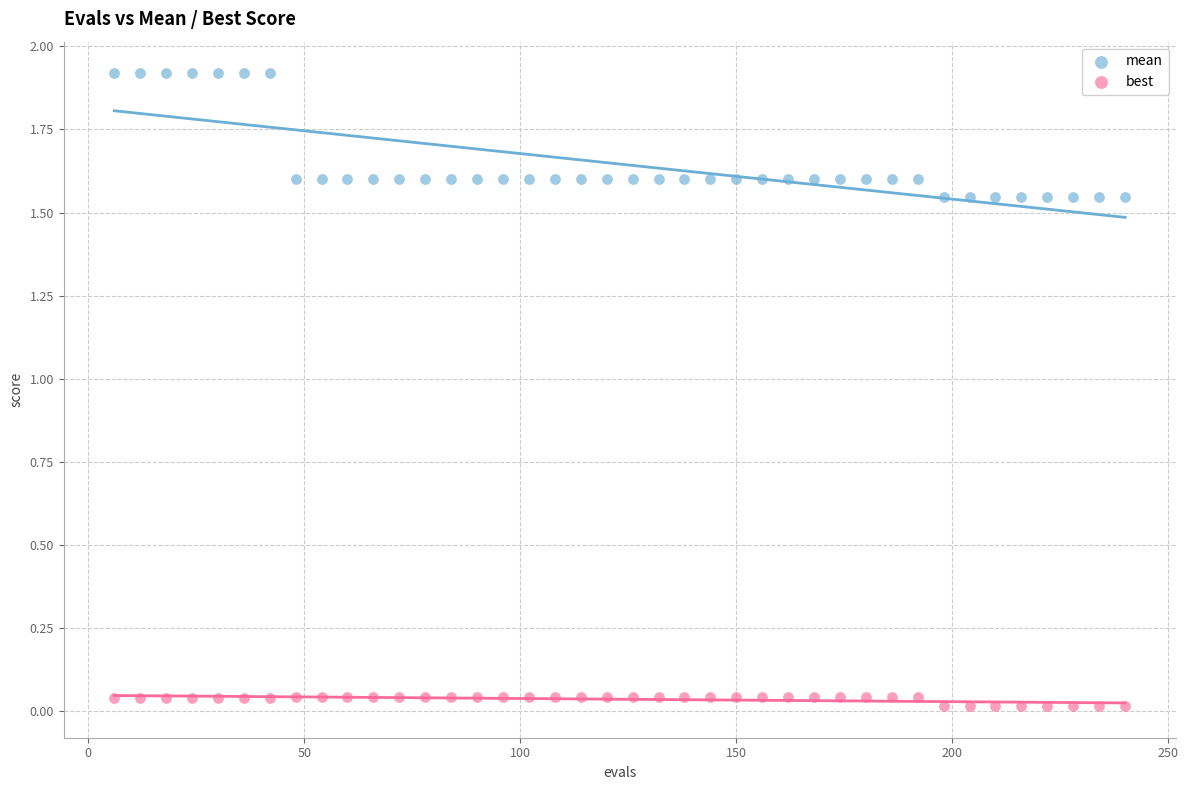

Which series has the widest spread of Y values?

mean